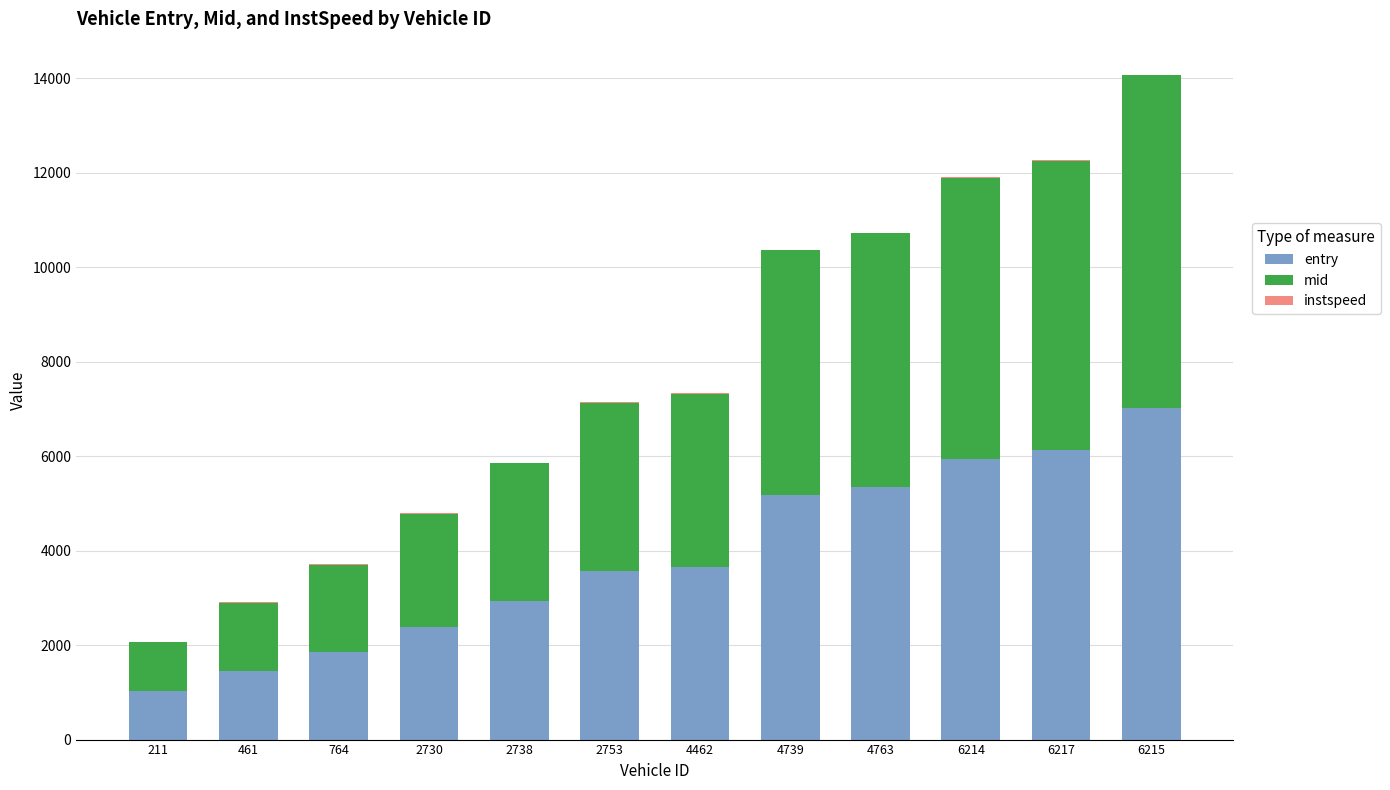

Are the bars horizontal?

No